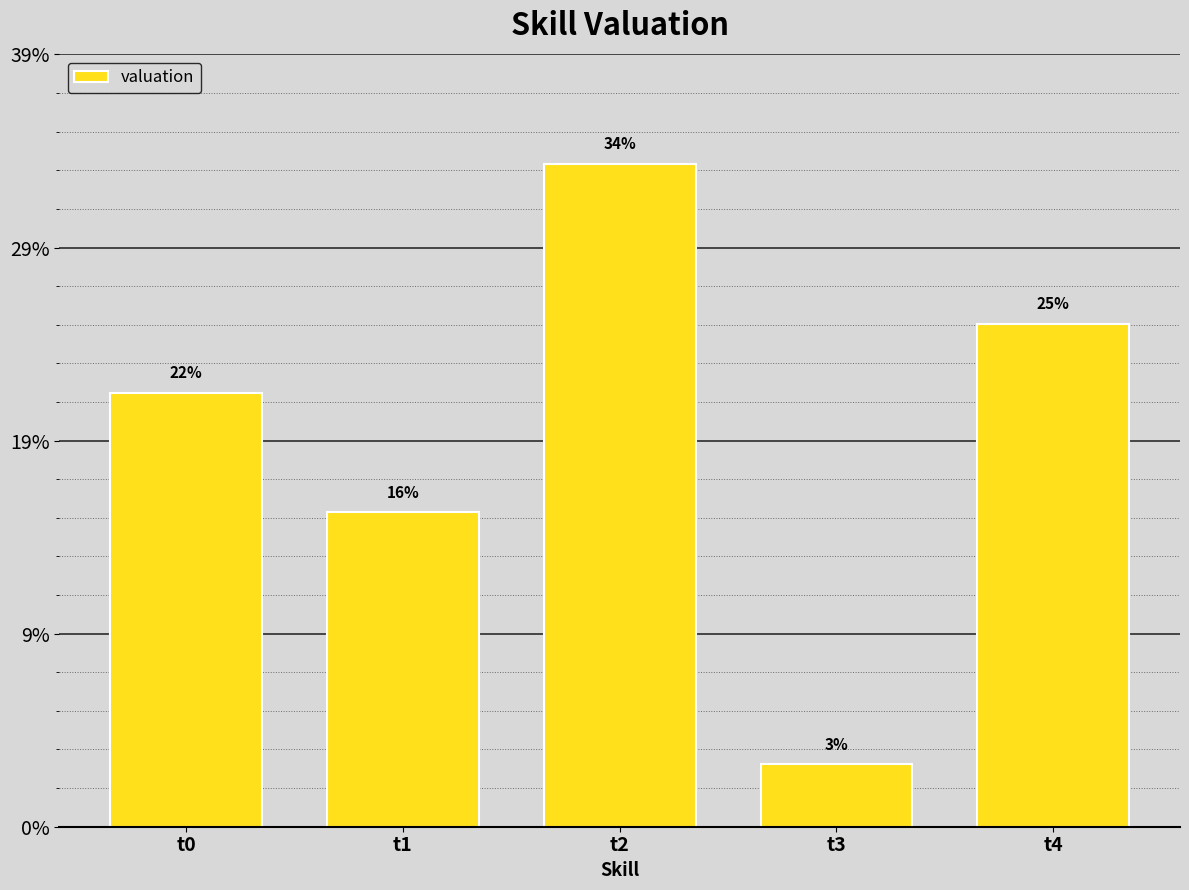

Does the chart contain any negative values?

No